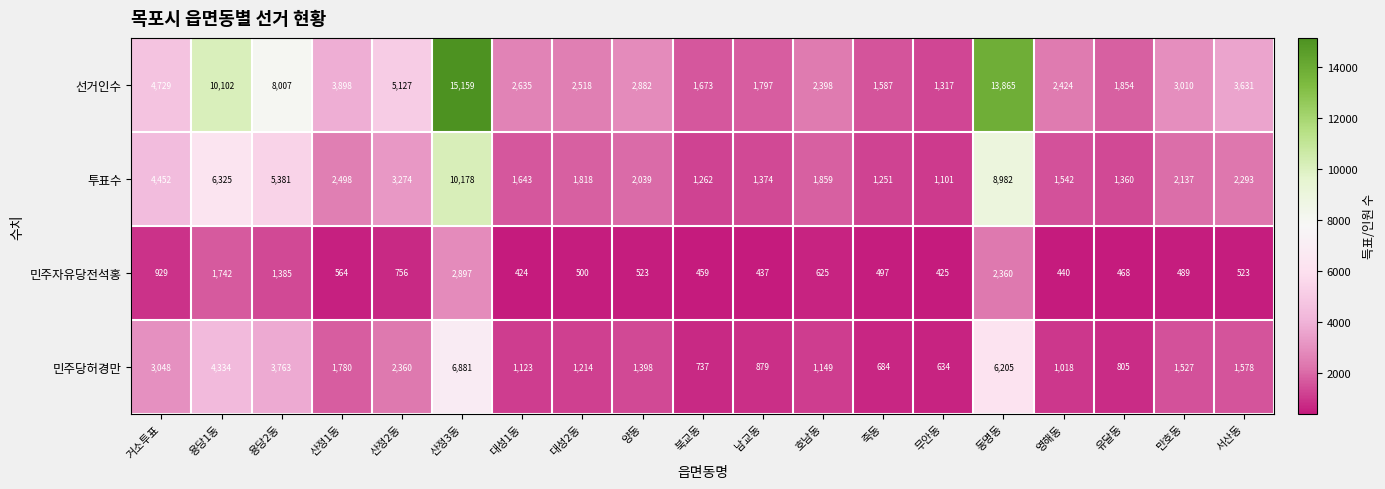

Rank the series by their average value, from highest to lowest.

선거인수, 투표수, 민주당허경만, 민주자유당전석홍